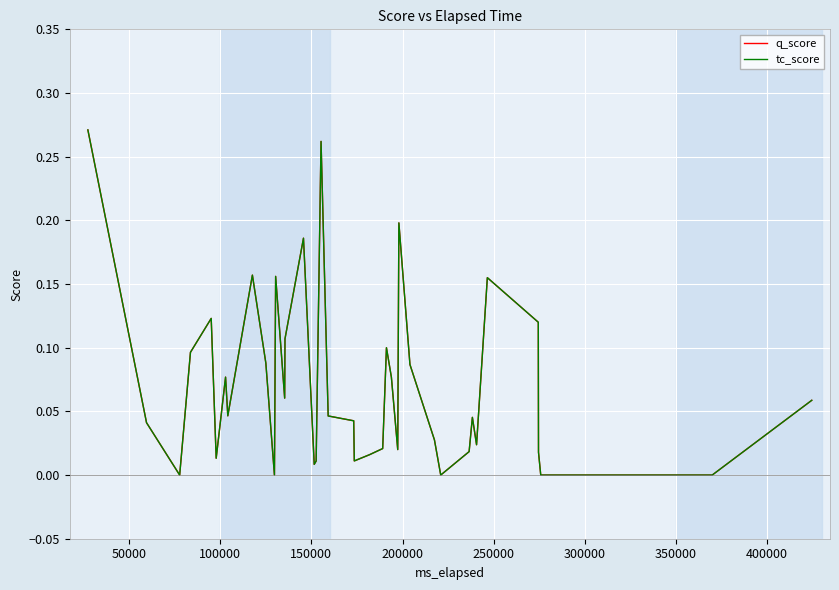

At how many categories does at least one series exceed 0?

34